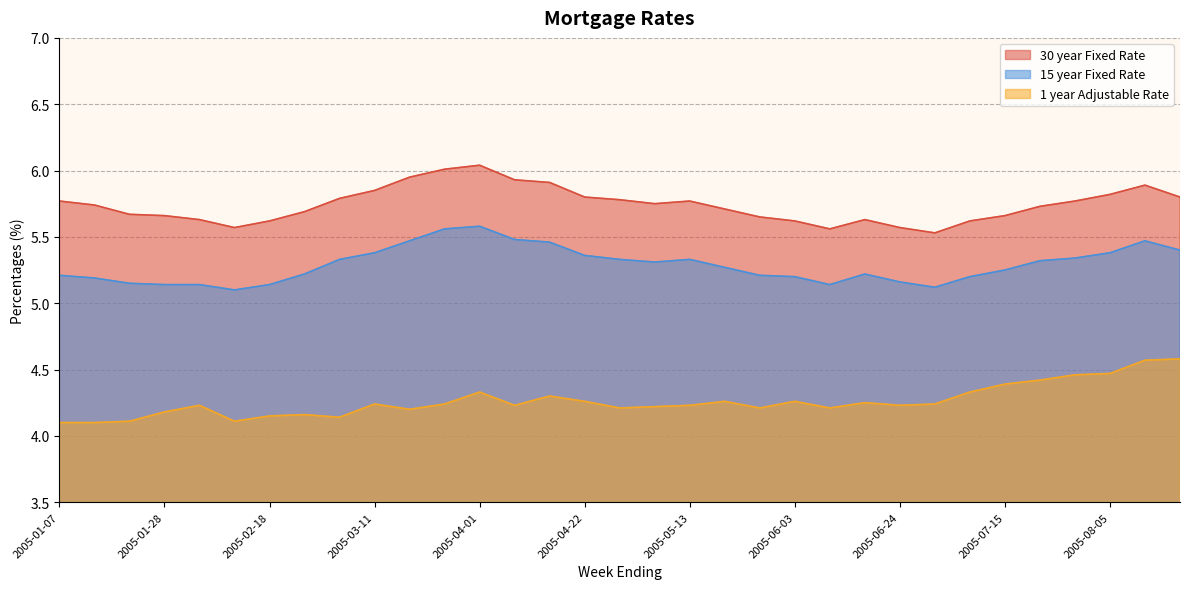

What is the sum of the 30 year Fixed Rate values at 2005-06-10 and 2005-01-28?

11.2